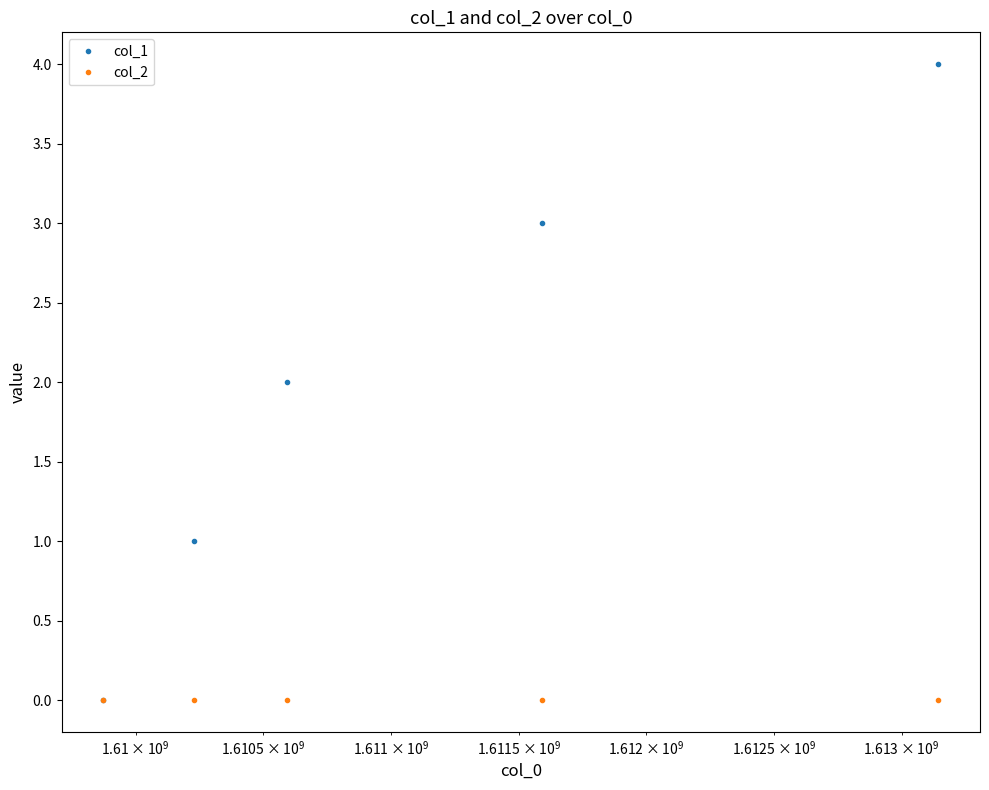

Which series has the largest total across all categories?

col_1